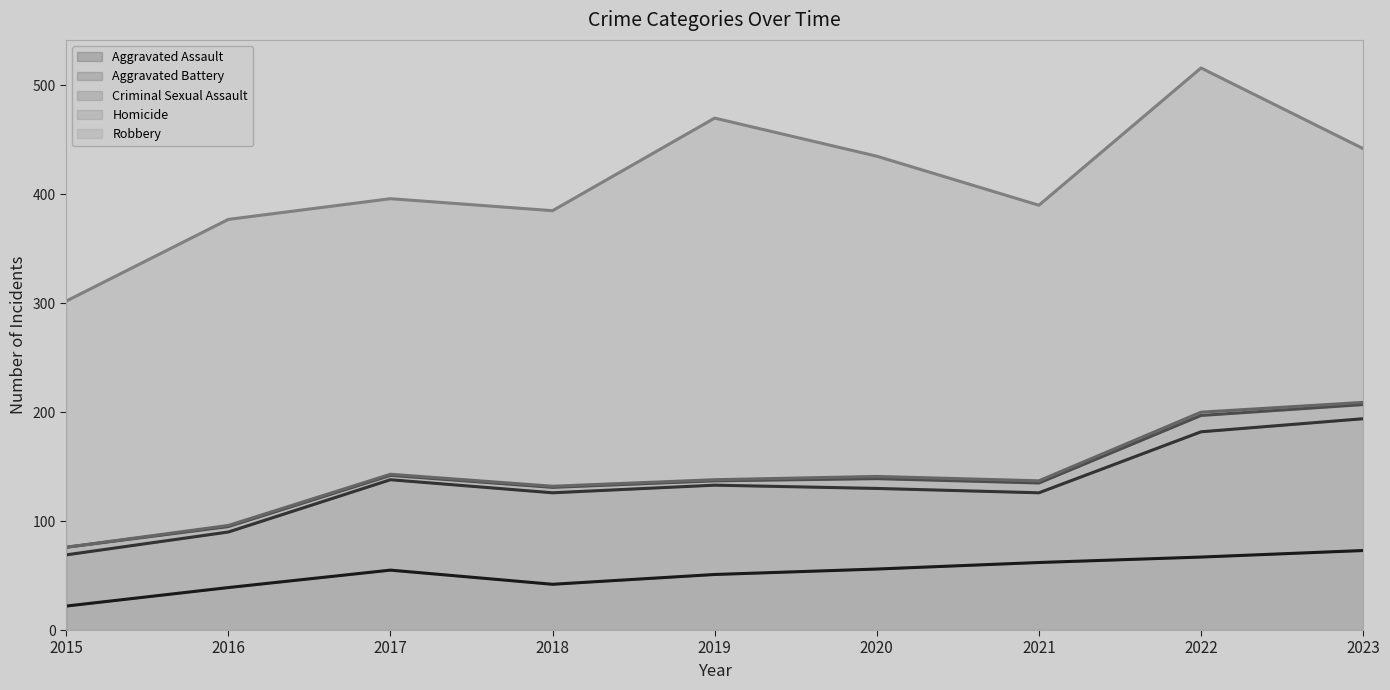

Rank the series at 2020 from highest to lowest value.

Robbery, Aggravated Battery, Aggravated Assault, Criminal Sexual Assault, Homicide